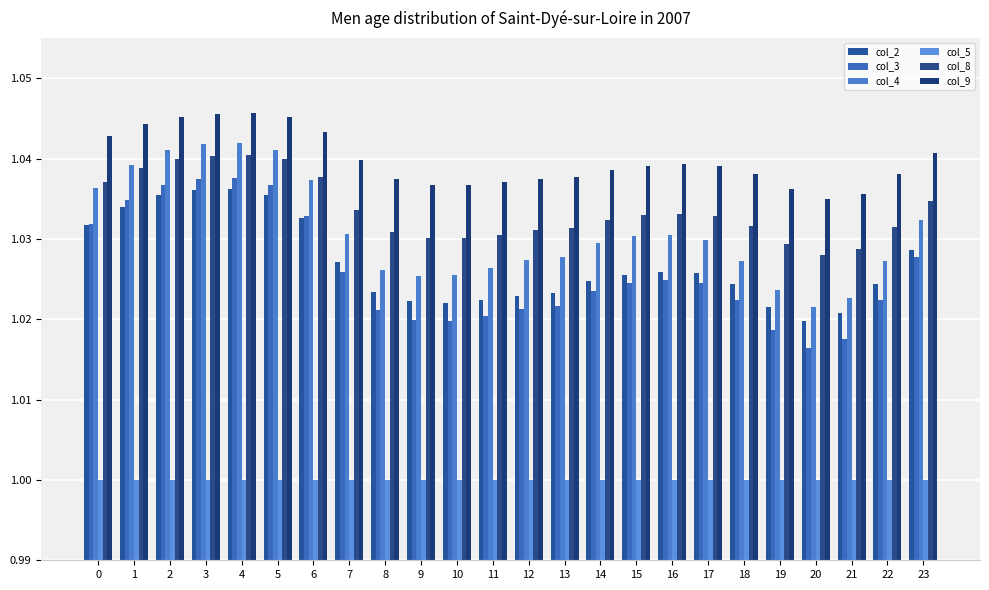

At how many categories does at least one series exceed 1?

24